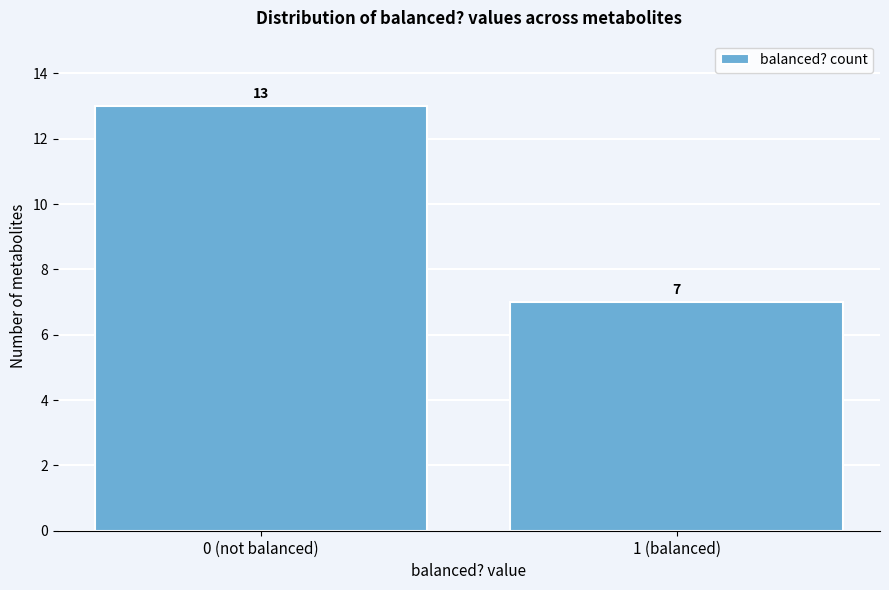

Reading right to left, transcribe all the data shown in this chart.

1 (balanced)=7	0 (not balanced)=13